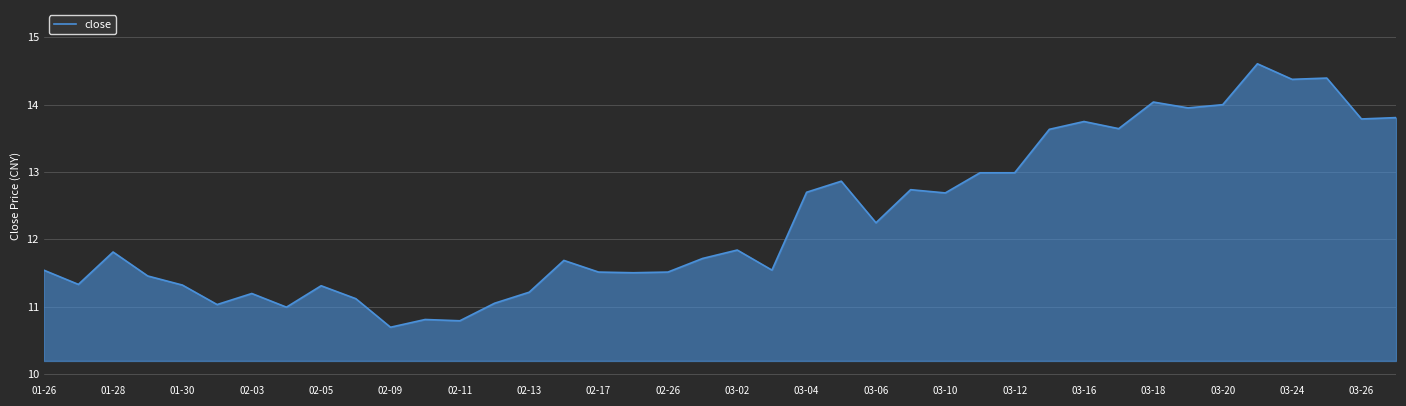

What is the maximum value shown in the chart?

14.6